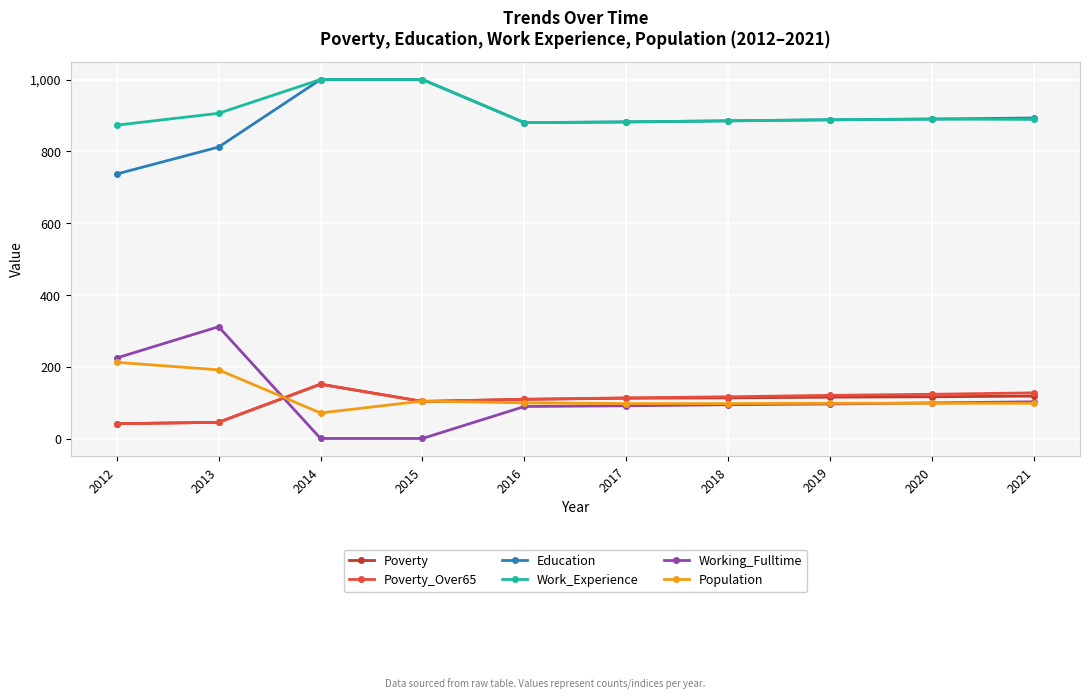

What is the difference between the Population values at 2016 and 2018?

2